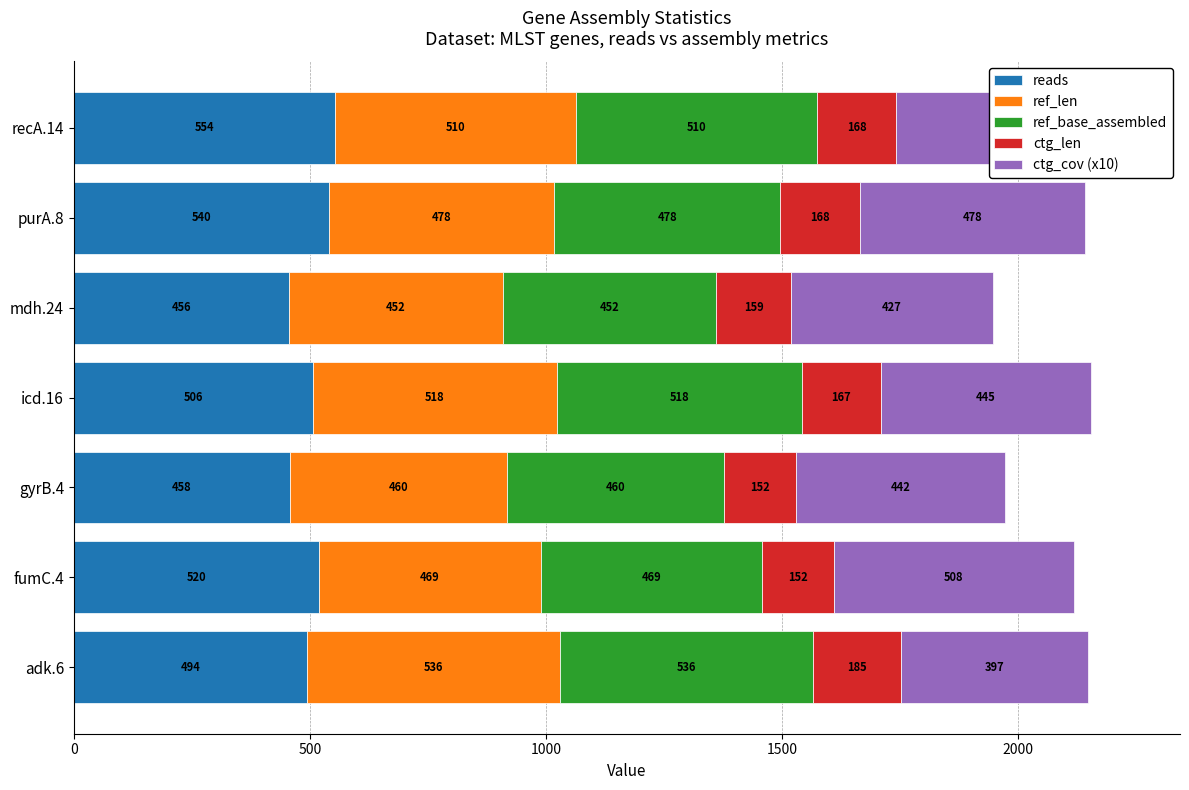

What is the total value across all series at mdh.24?

1946